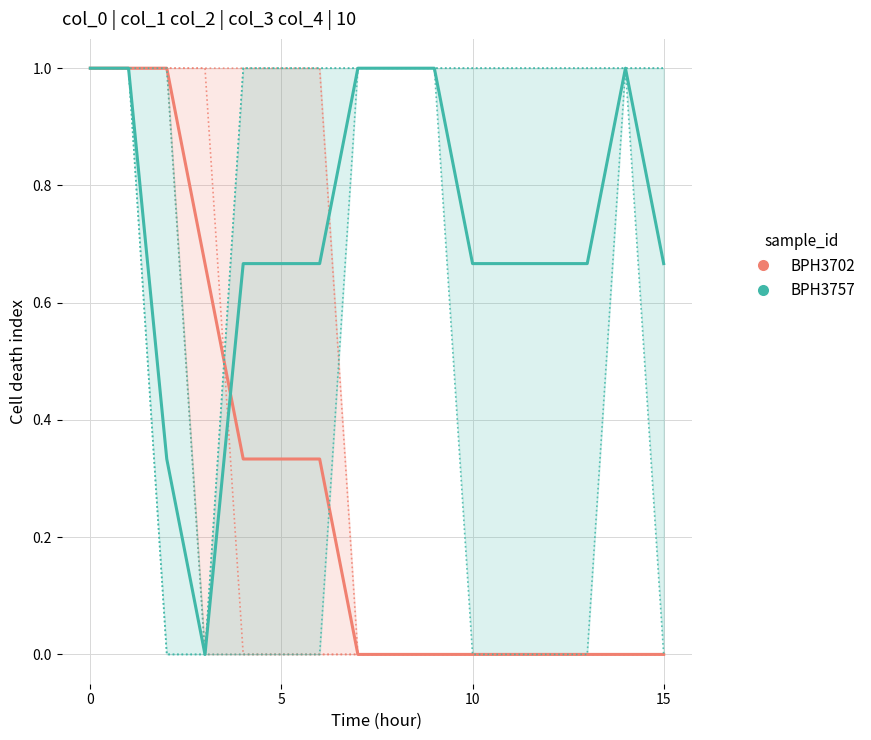

At how many categories does at least one series exceed 0?

16